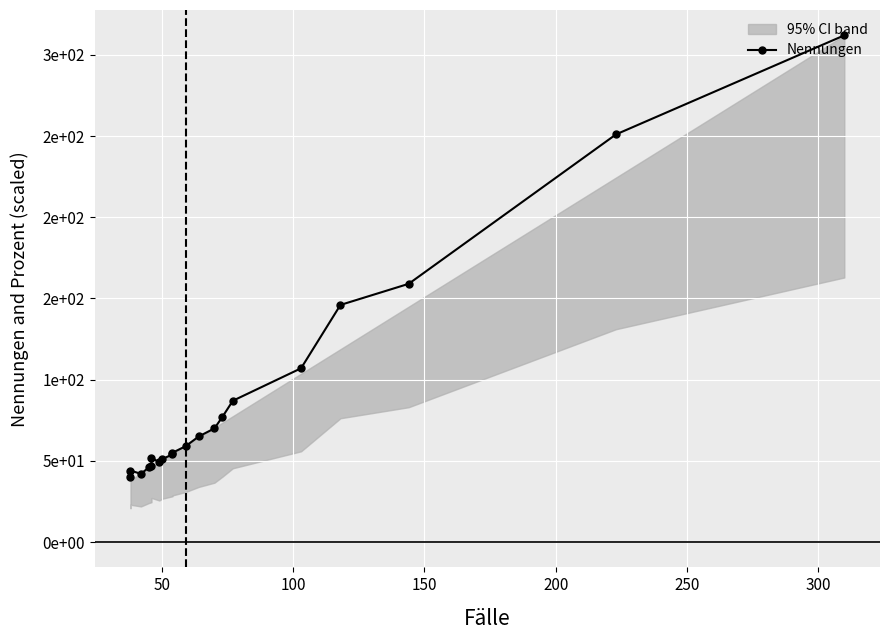

What is the difference between the maximum and minimum values?

272